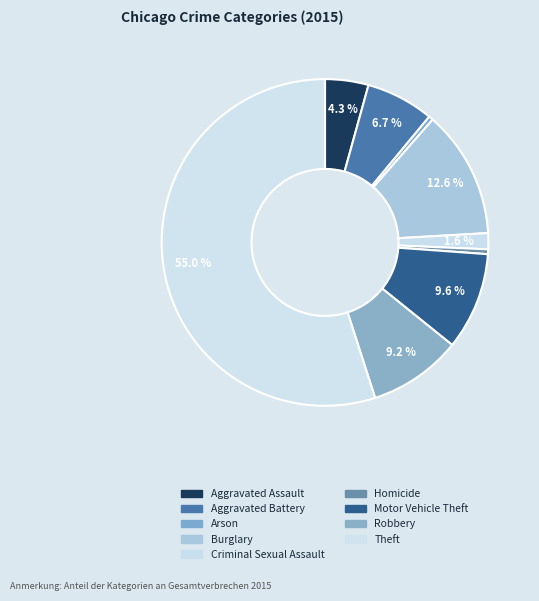

Count the number of slices in the pie.

9